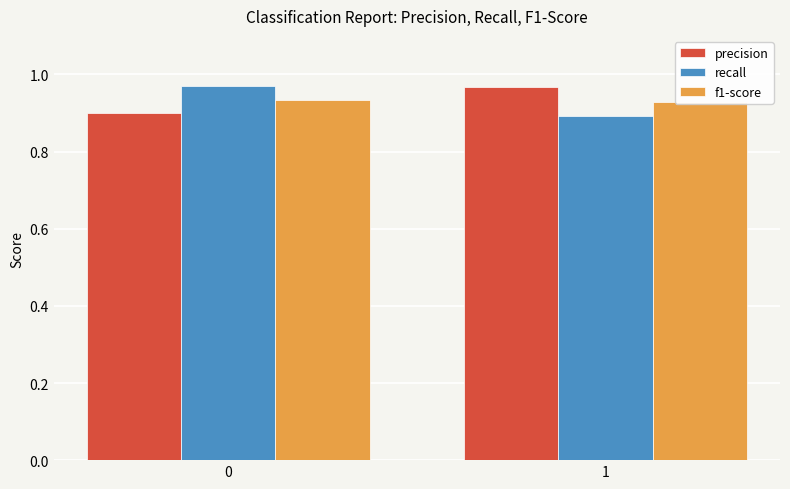

At which label is recall closest to 0?

1